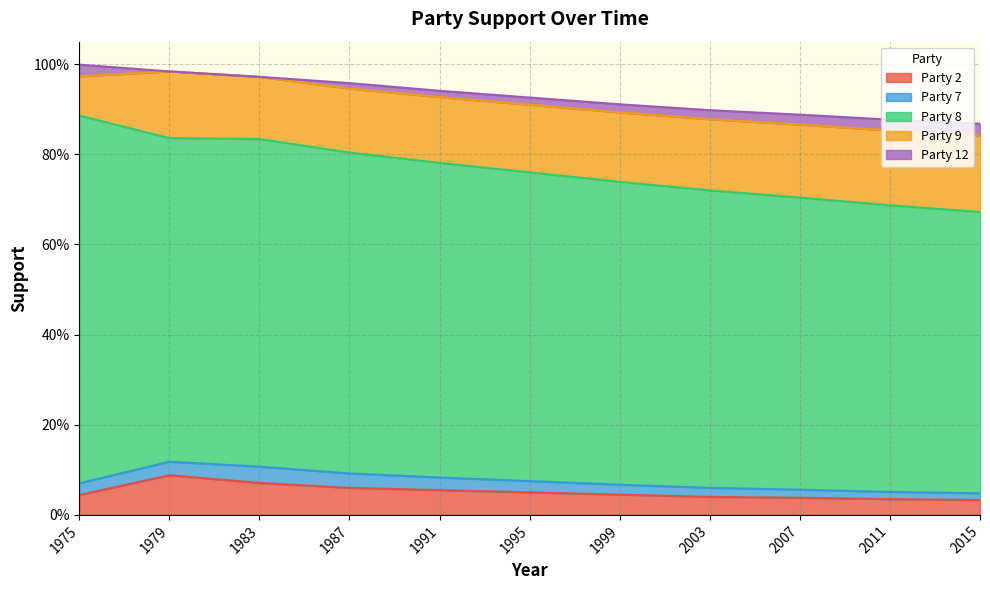

Reading left to right, extract all data points from this chart.

Party 2: 1975=0.0	1979=0.1	1983=0.1	1987=0.1	1991=0.1	1995=0.1	1999=0.0	2003=0.0	2007=0.0	2011=0.0	2015=0.0
Party 7: 1975=0.0	1979=0.0	1983=0.0	1987=0.0	1991=0.0	1995=0.0	1999=0.0	2003=0.0	2007=0.0	2011=0.0	2015=0.0
Party 8: 1975=0.8	1979=0.7	1983=0.7	1987=0.7	1991=0.7	1995=0.7	1999=0.7	2003=0.7	2007=0.6	2011=0.6	2015=0.6
Party 9: 1975=0.1	1979=0.1	1983=0.1	1987=0.1	1991=0.1	1995=0.1	1999=0.2	2003=0.2	2007=0.2	2011=0.2	2015=0.2
Party 12: 1975=0.0	1979=0.0	1983=0.0	1987=0.0	1991=0.0	1995=0.0	1999=0.0	2003=0.0	2007=0.0	2011=0.0	2015=0.0